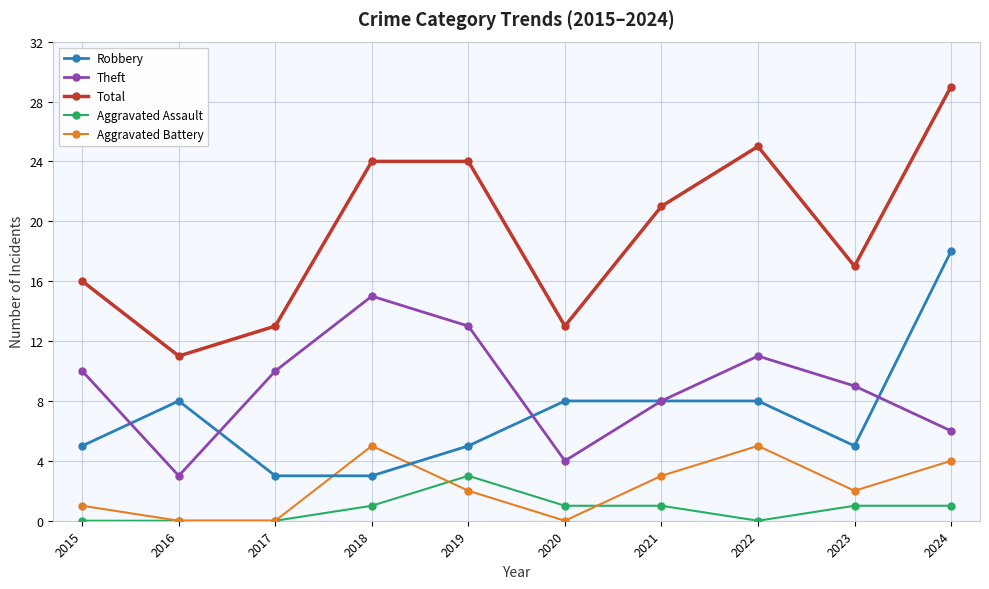

Count the number of data series in this chart.

5